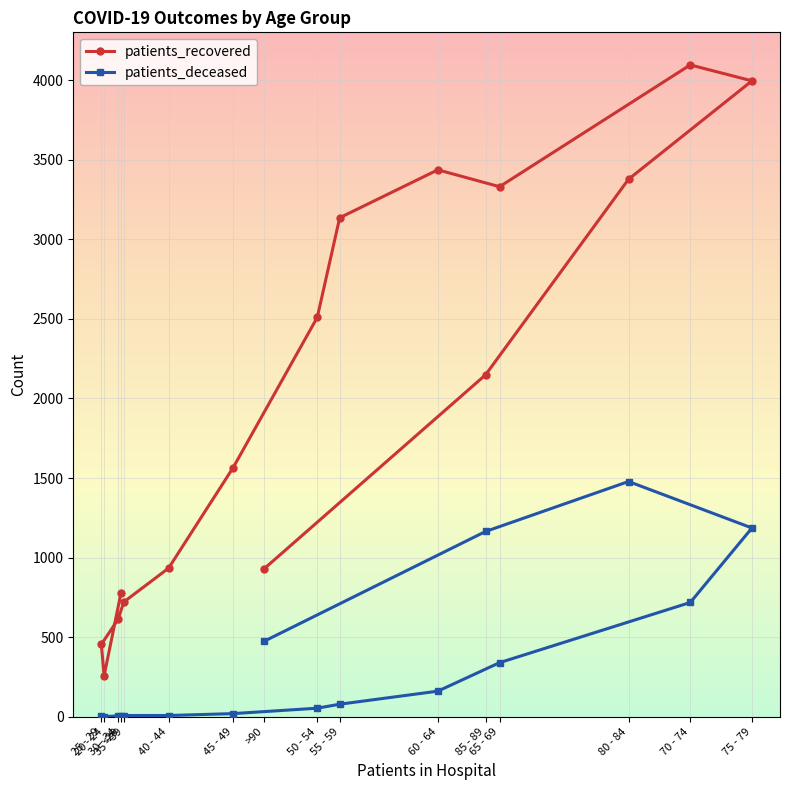

True or false: patients_recovered and patients_deceased intersect in this chart.

False